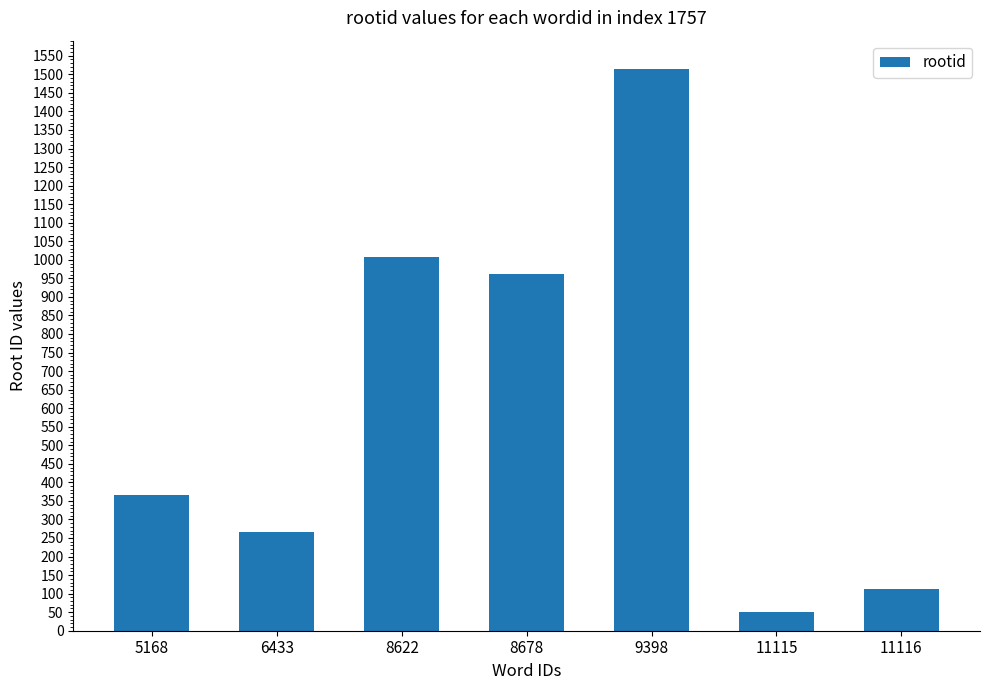

Are the bars horizontal?

No